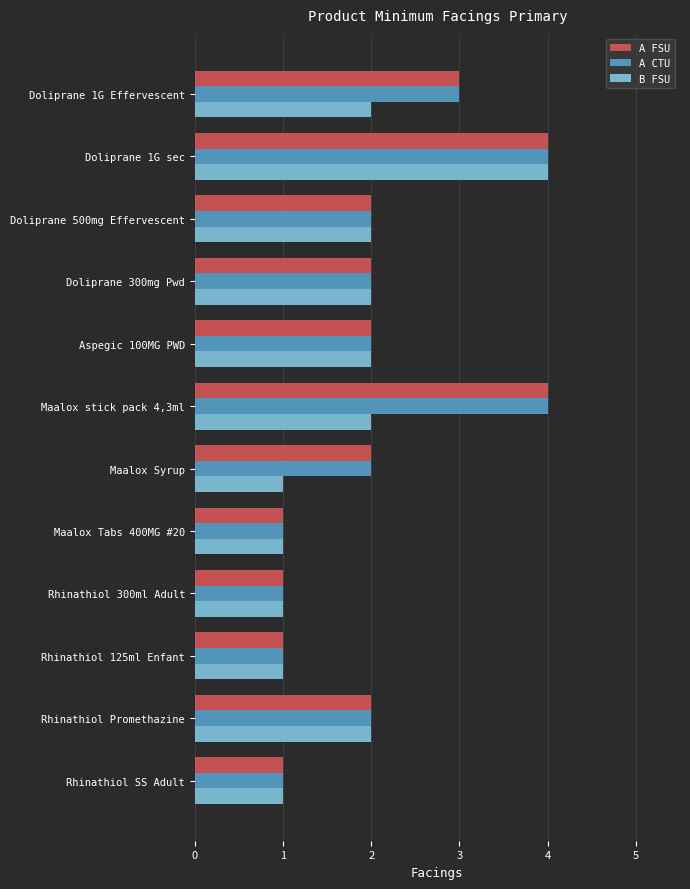

What are all the series names shown in the legend?

A FSU, A CTU, B FSU